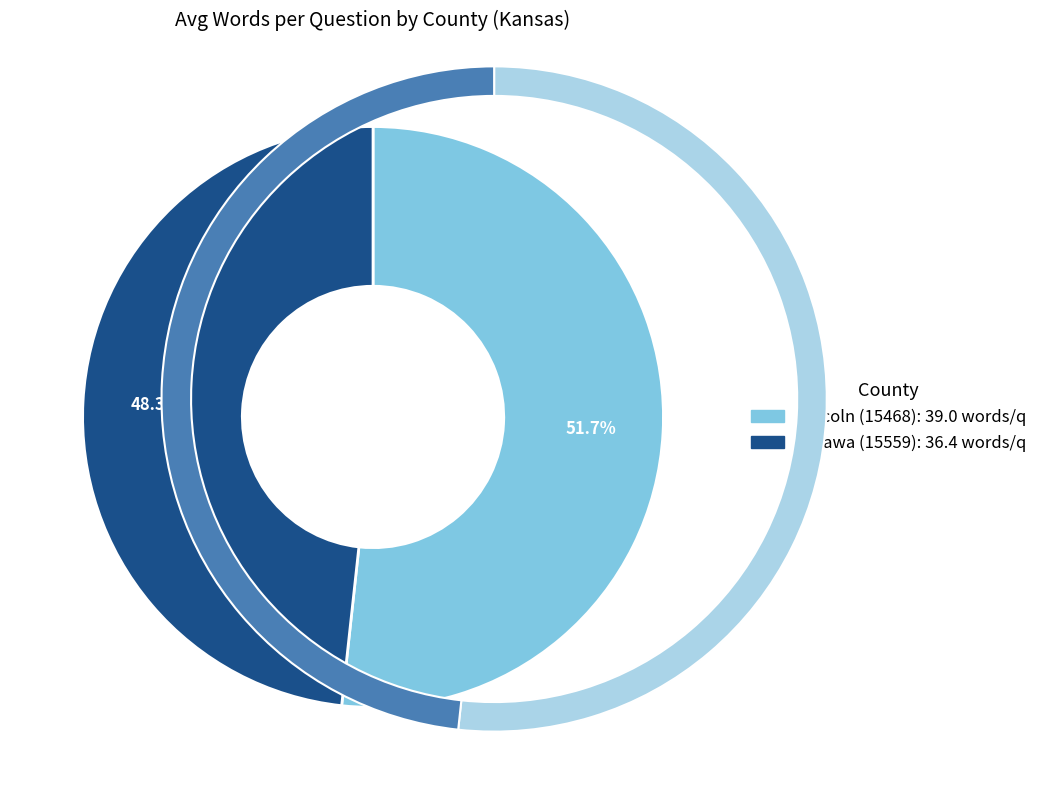

To the nearest percent, what percentage of the pie is Lincoln (15468)?

52%